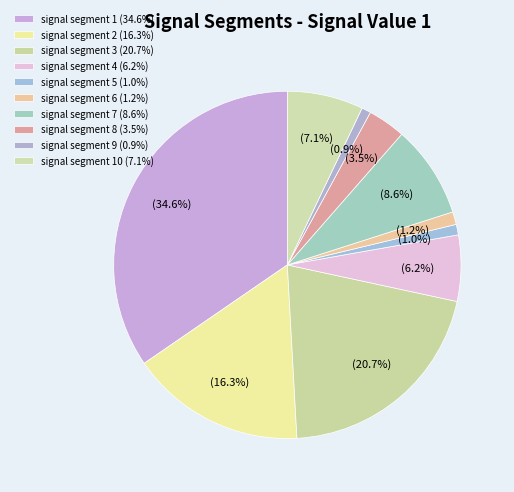

Rank the categories by value from highest to lowest.

signal segment 1, signal segment 3, signal segment 2, signal segment 7, signal segment 10, signal segment 4, signal segment 8, signal segment 6, signal segment 5, signal segment 9